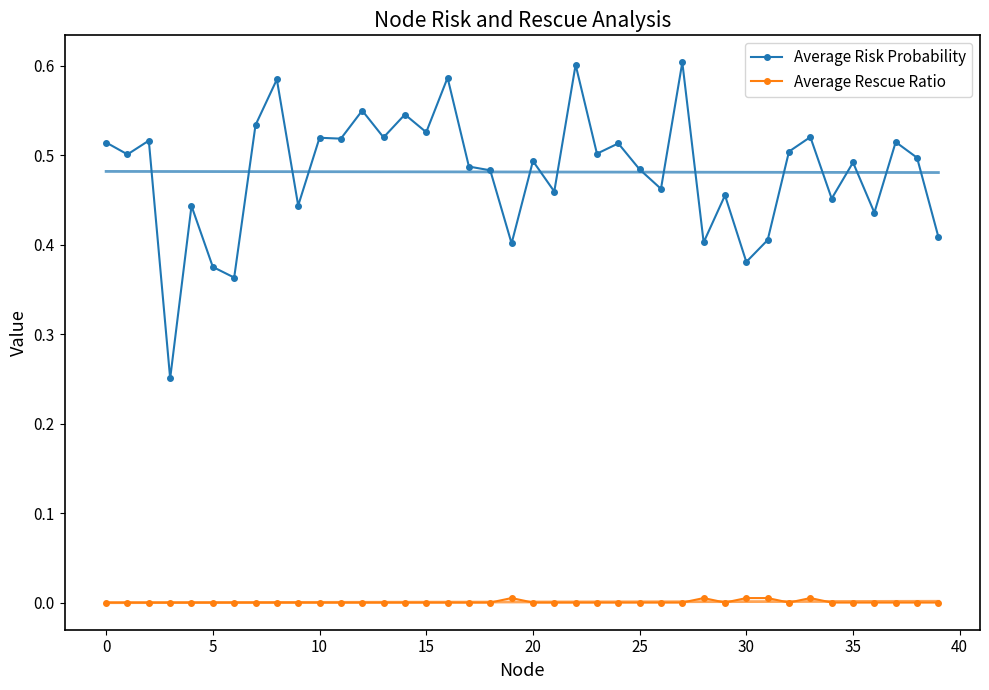

True or false: Average Risk Probability and Average Rescue Ratio intersect in this chart.

False